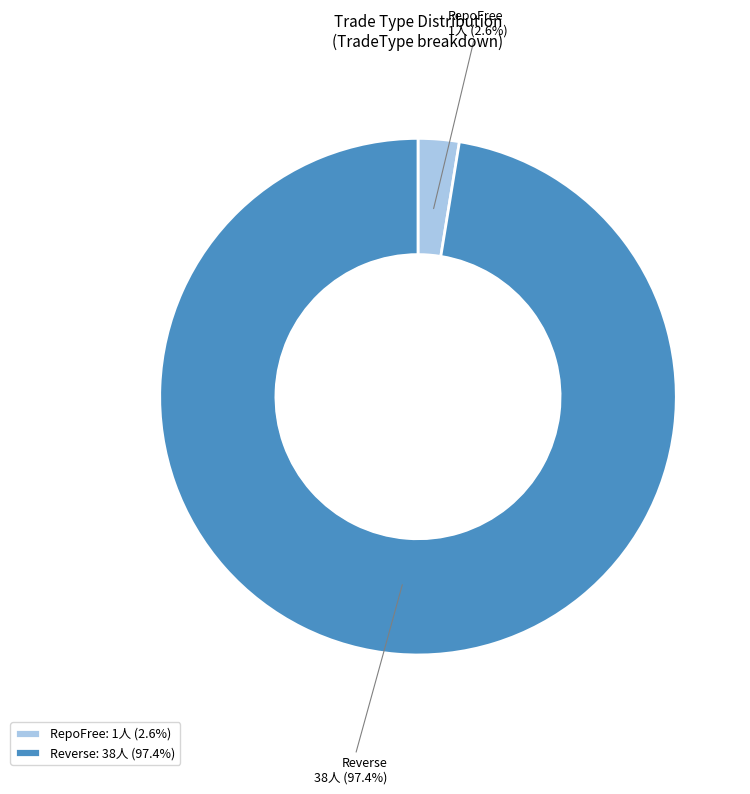

What percentage do Reverse and RepoFree together represent?

100.0%